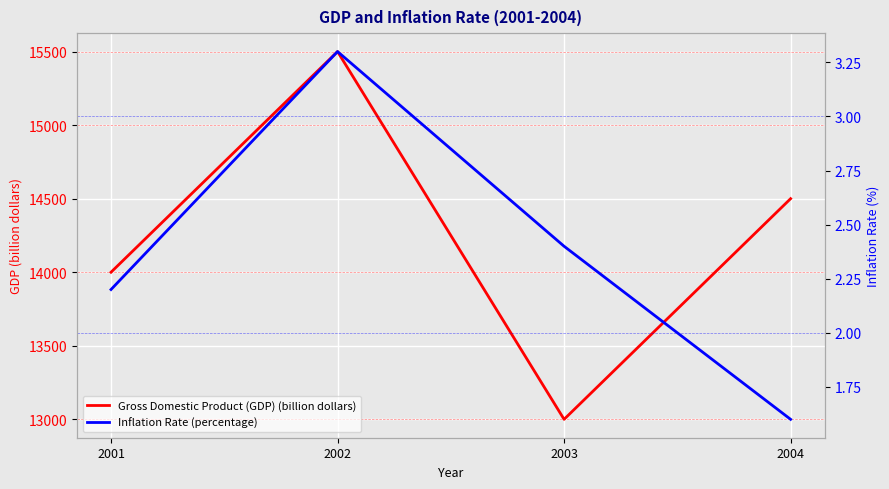

What is the sum of the Inflation Rate (percentage) values at 2002 and 2004?

4.9